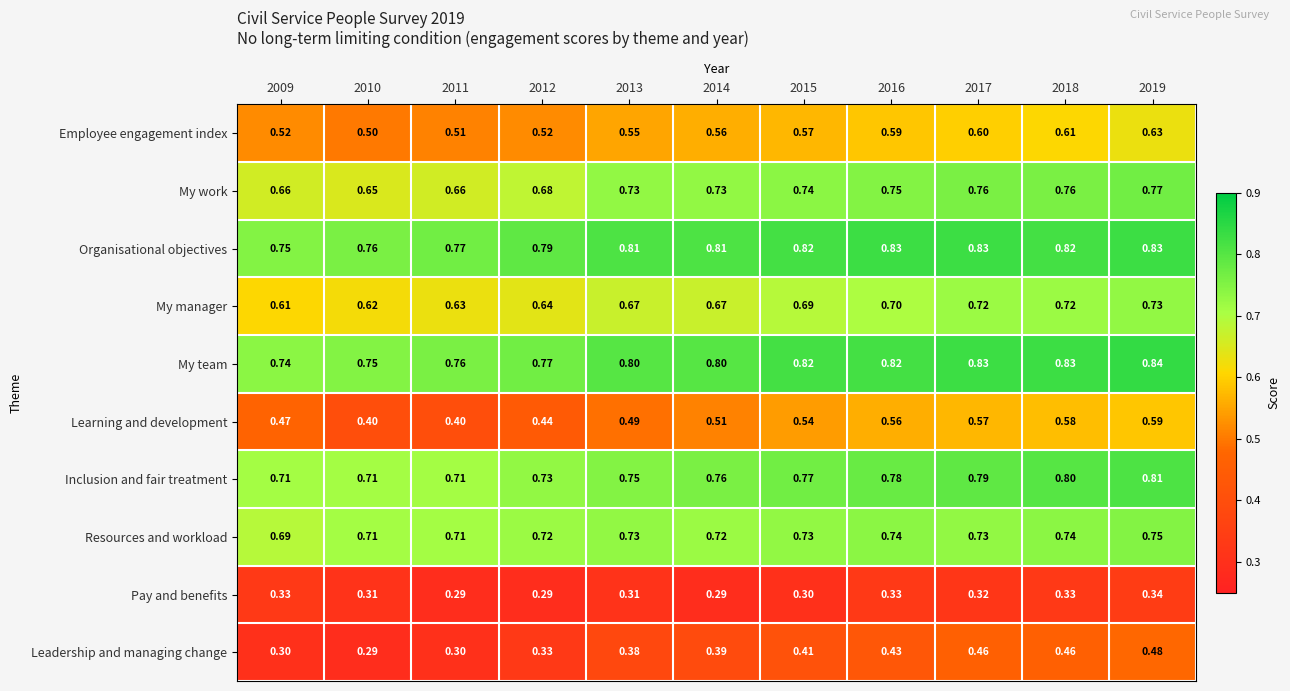

Between 2010 and 2015, which series saw the biggest shift?

Learning and development